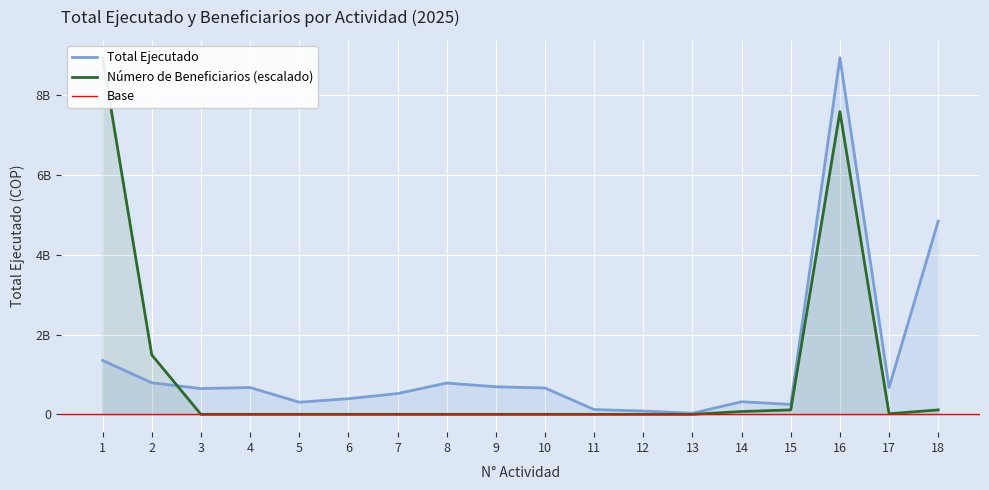

Is the value of Número de Beneficiarios at 18 greater than the value of Total Ejecutado at 4?

No